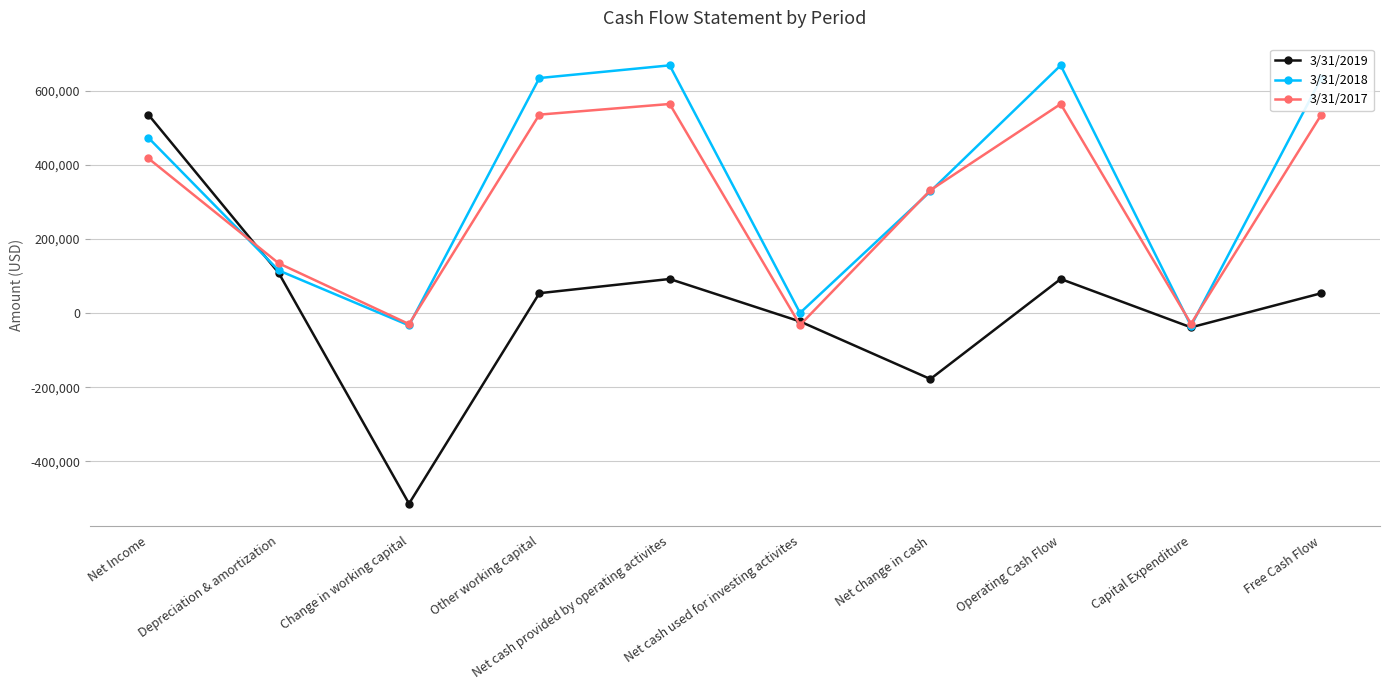

What is the sum of all 3/31/2018 values?

3458723